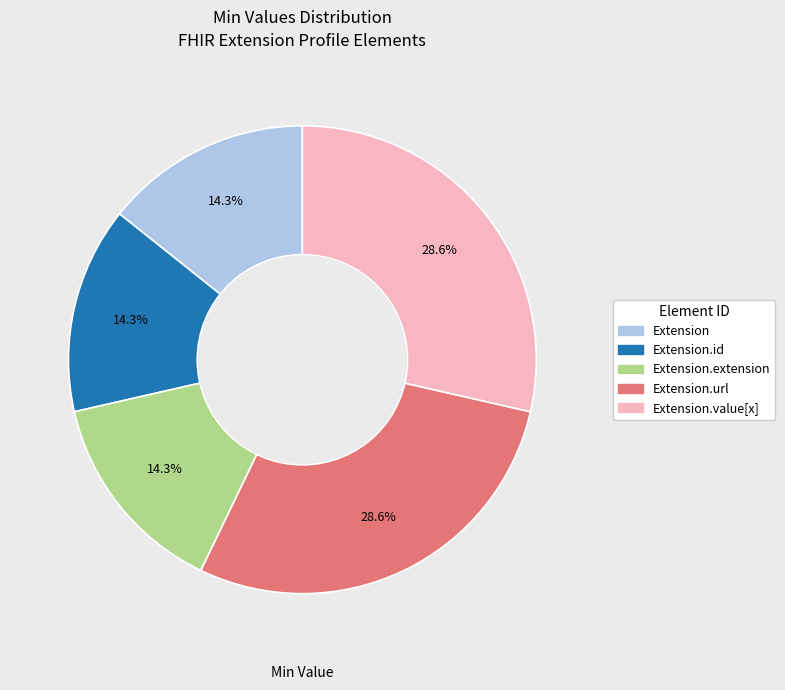

How many segments does this pie chart have?

5